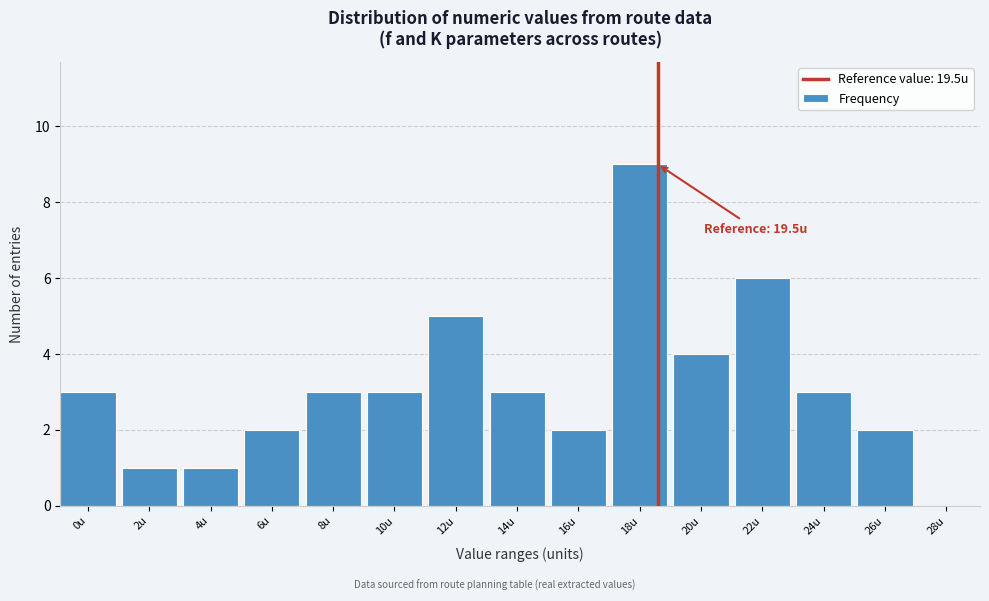

Reading right to left, list all the values displayed in this chart.

28u=0	26u=2	24u=3	22u=6	20u=4	18u=9	16u=2	14u=3	12u=5	10u=3	8u=3	6u=2	4u=1	2u=1	0u=3